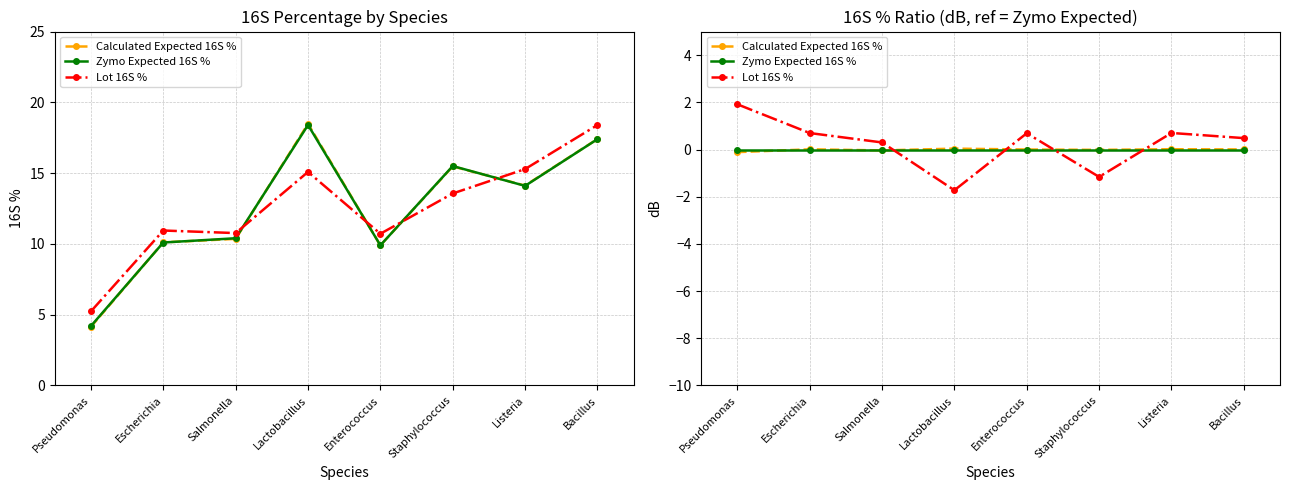

What is the difference between the maximum and minimum values in the Lot 16S % series?

3.6